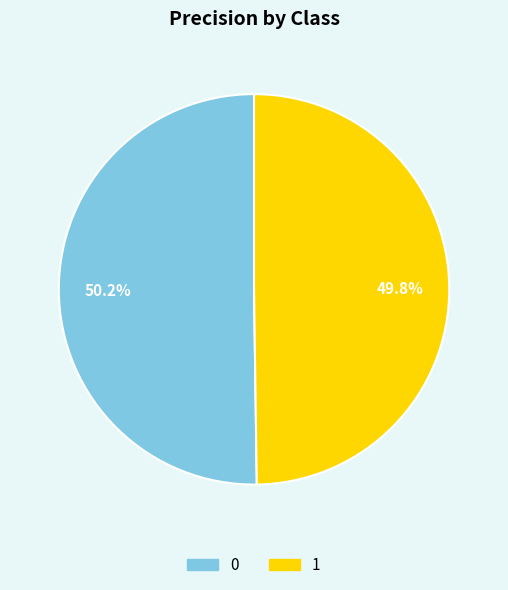

Is the sum of 1 and 0 greater than half?

Yes